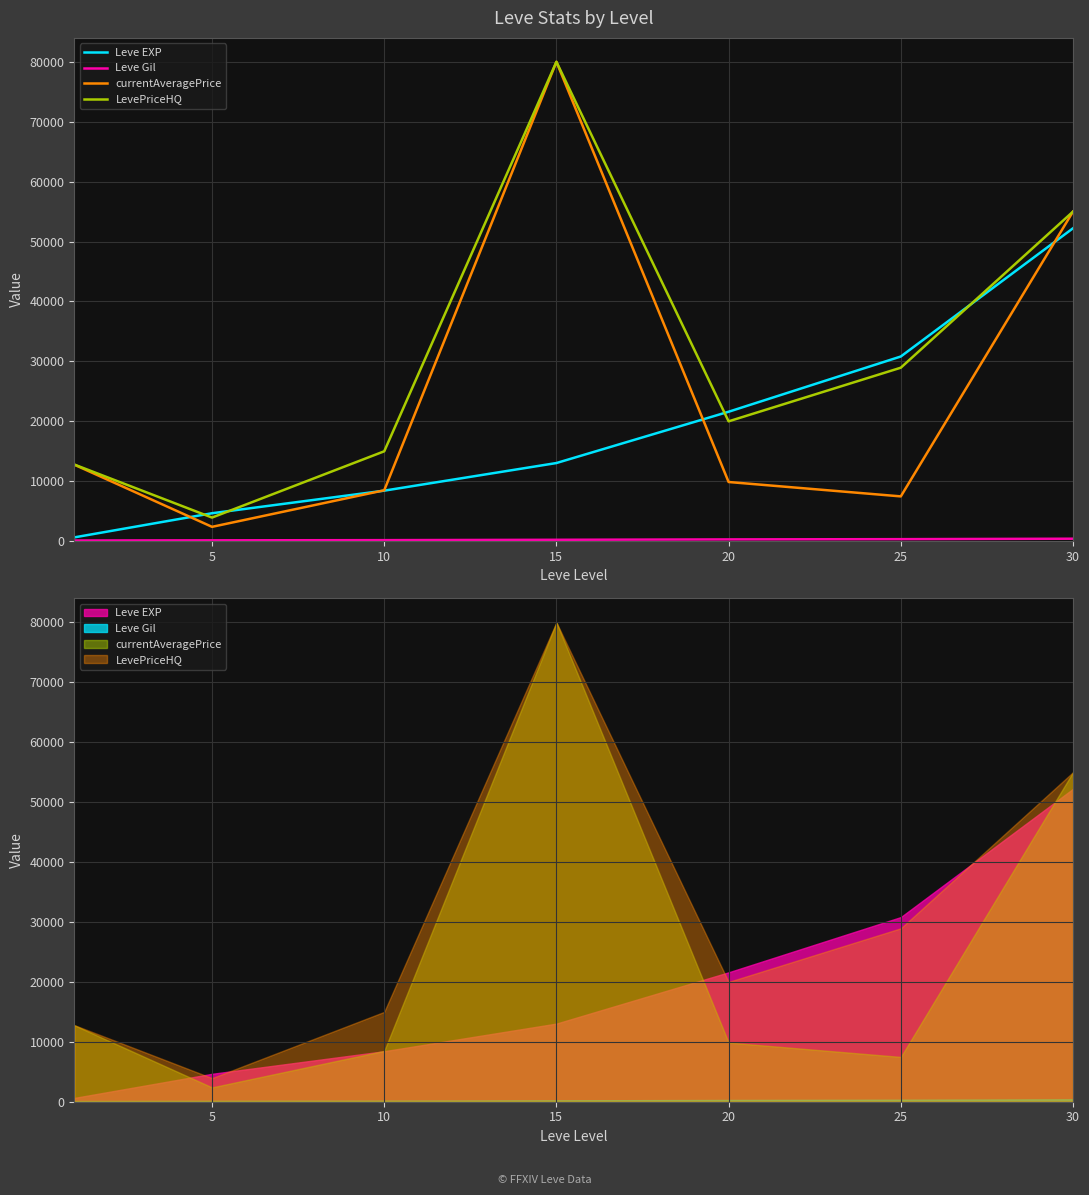

Is the value of currentAveragePrice at 25 greater than the value of Leve Gil at 25?

Yes